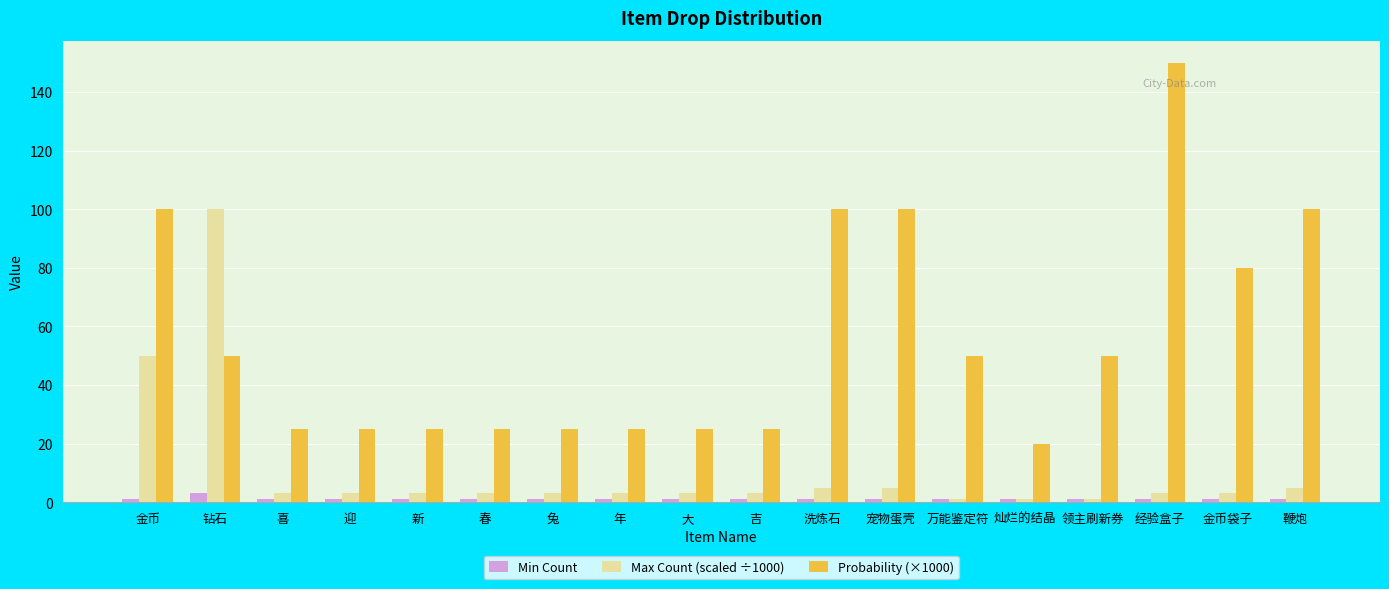

Which category has the highest value in the Probability (×1000) series?

经验盒子